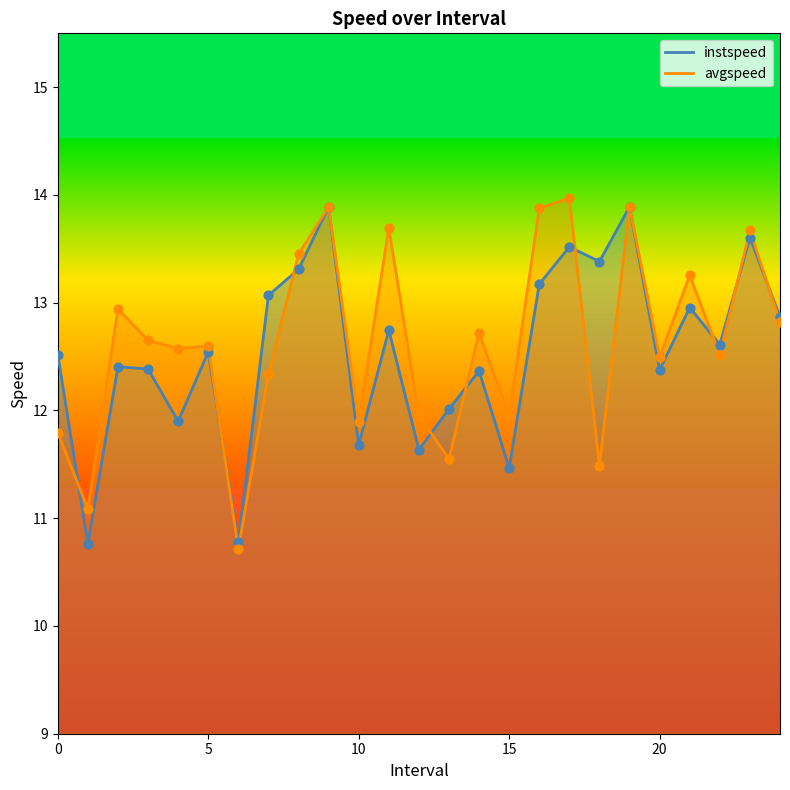

Which series contains the lowest Y value?

avgspeed